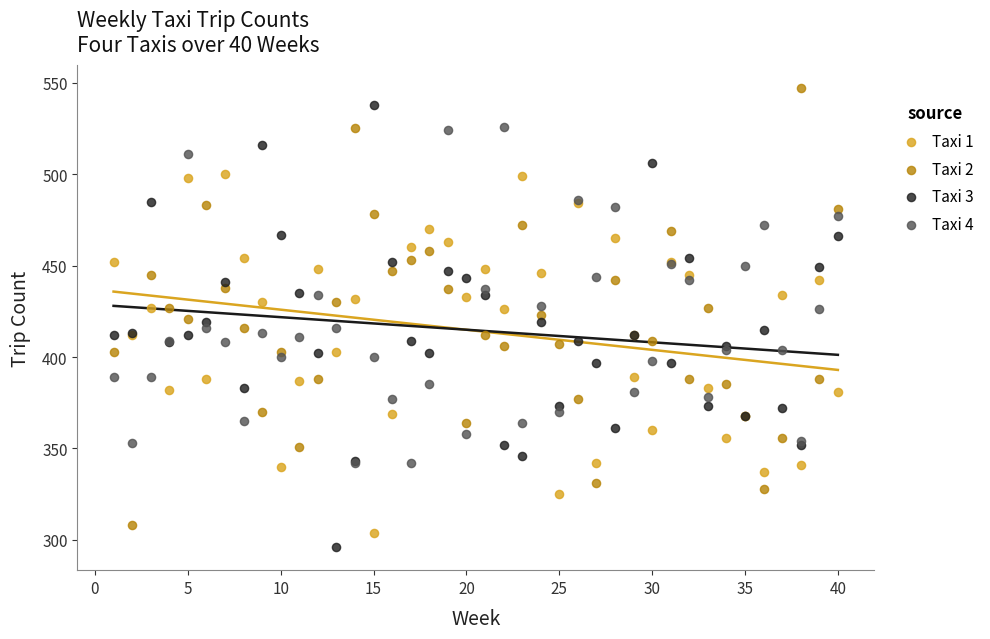

What are all the series names shown in the legend?

Taxi 1, Taxi 2, Taxi 3, Taxi 4